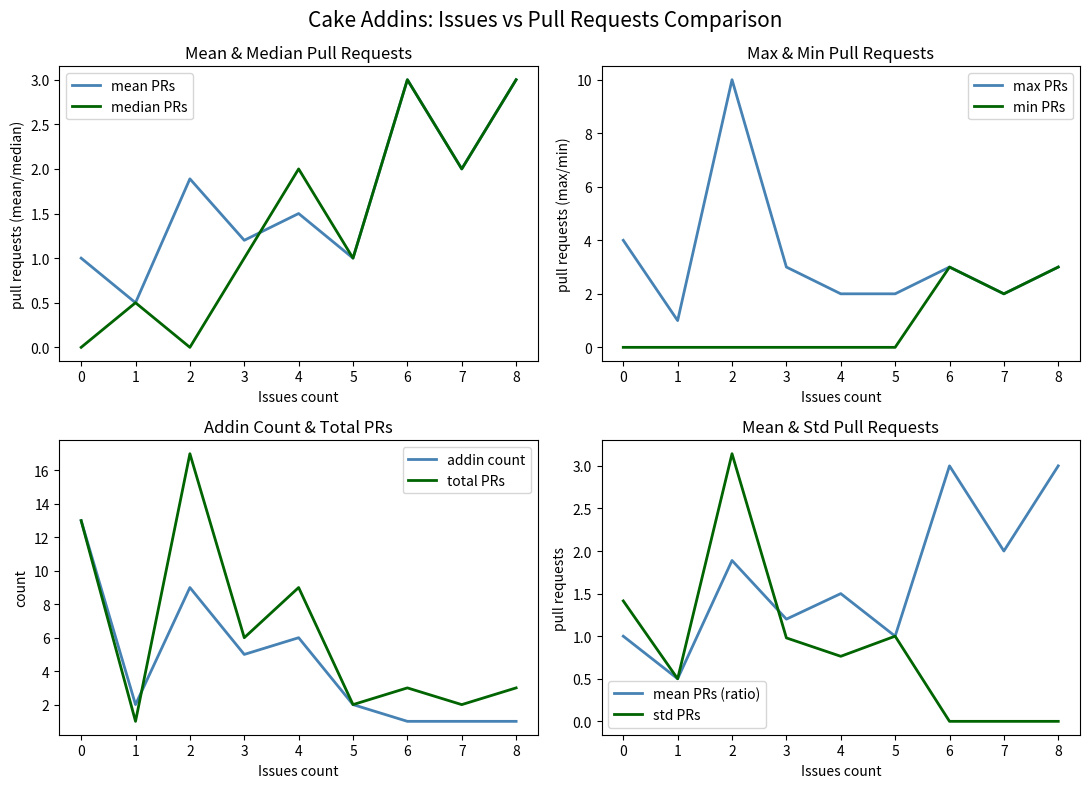

What is the maximum value for mean PRs?

3.0